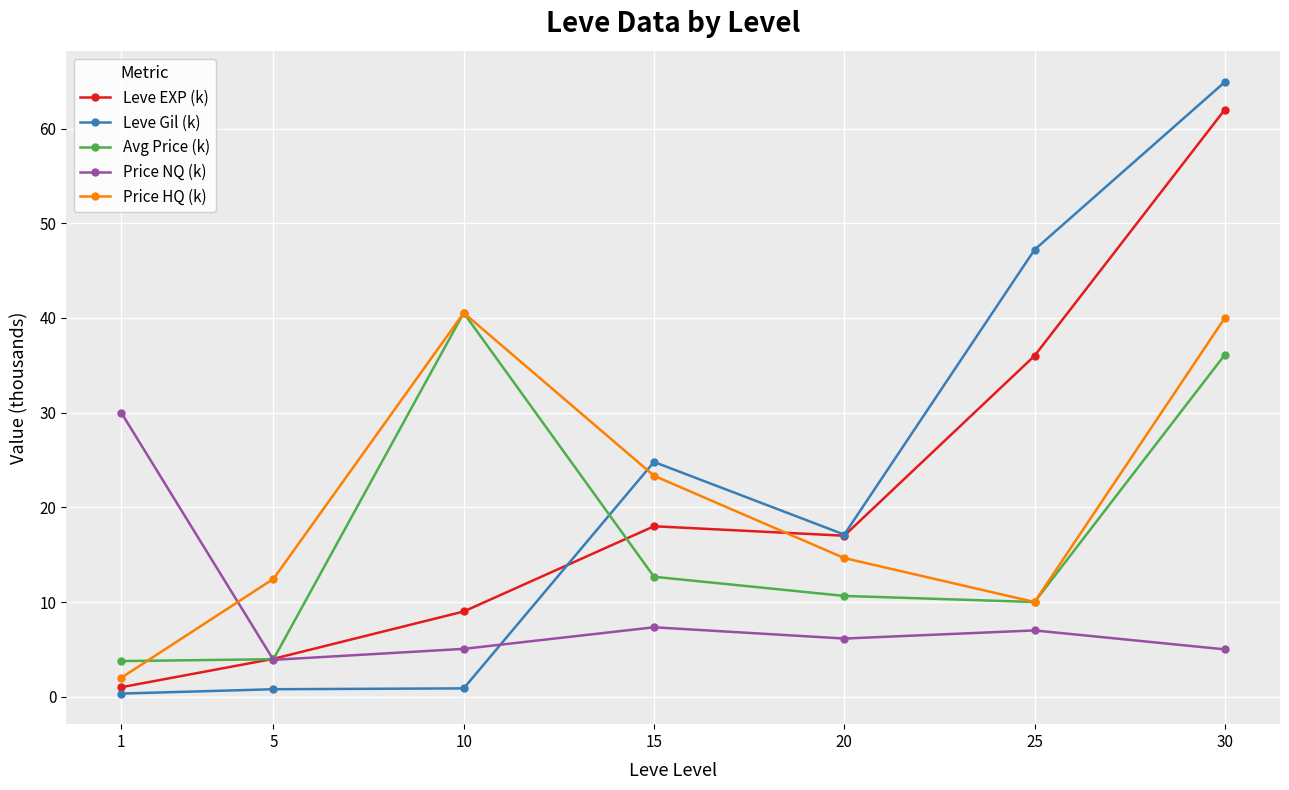

How many values in the Leve EXP (k) series are below 17?

3